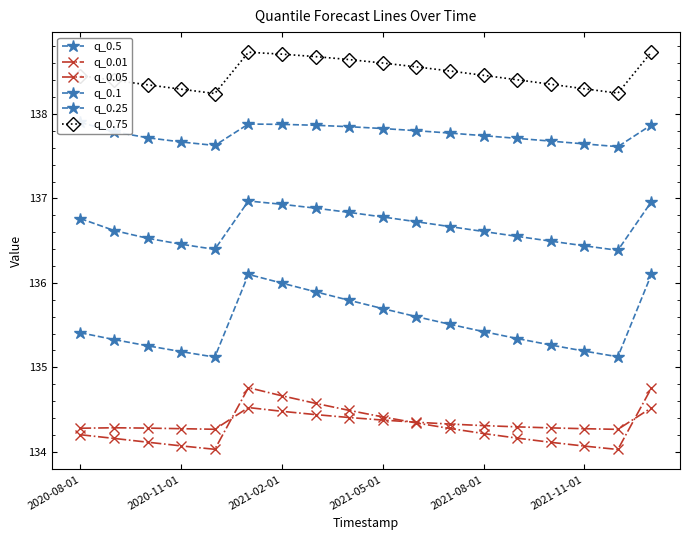

Where is q_0.01 nearest to the value 134?

16